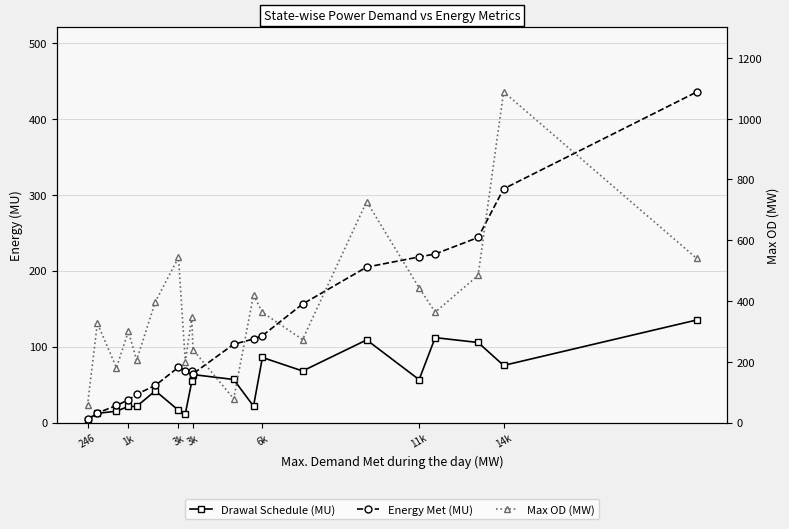

How many lines are shown in the chart?

3